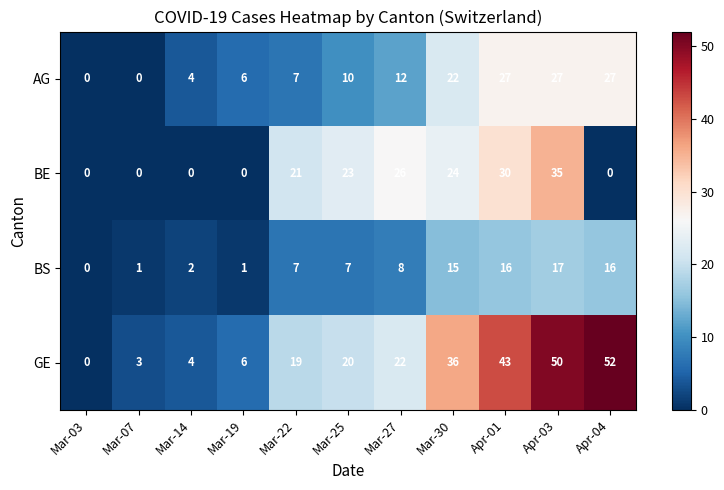

What value does the BS series have at Mar-30, to the nearest 10?

20